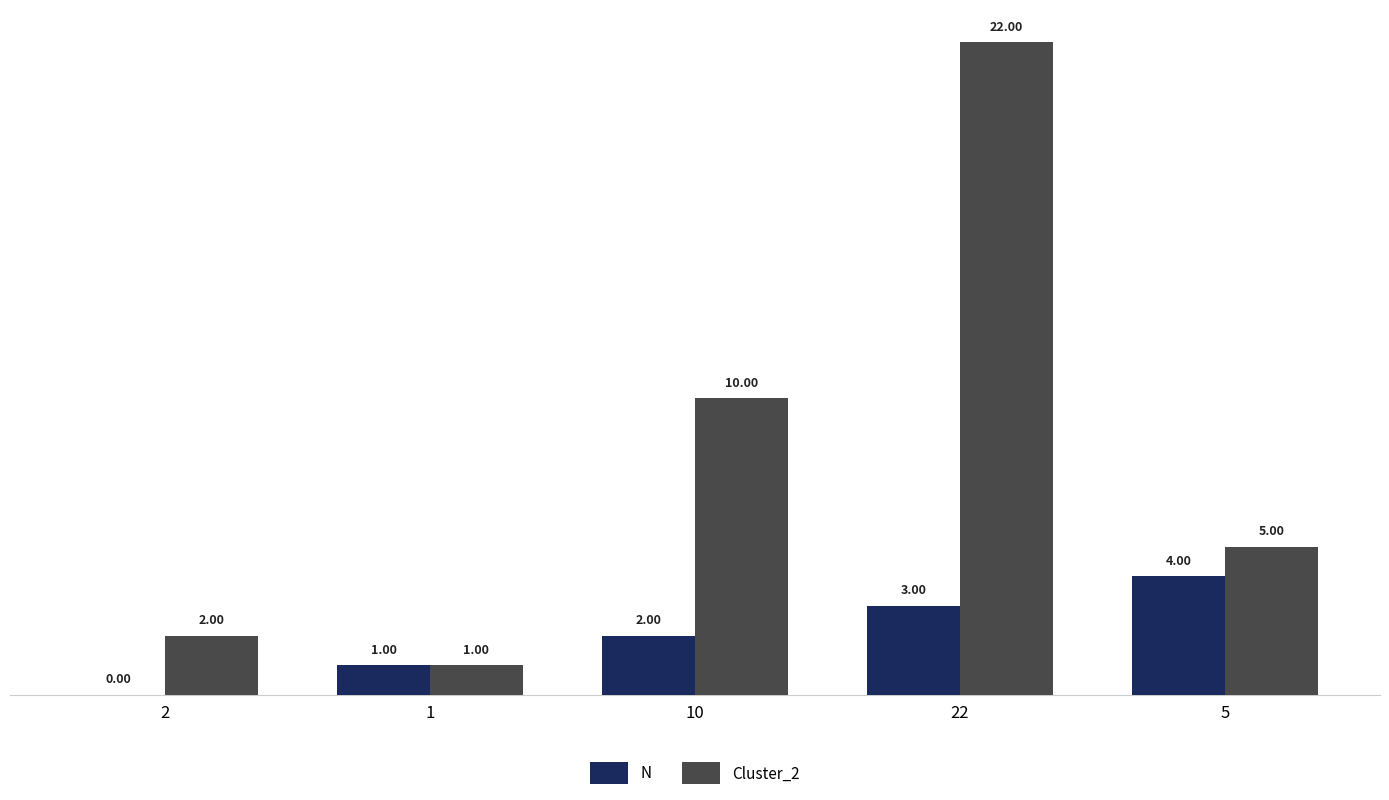

What is the maximum value for Cluster_2?

22